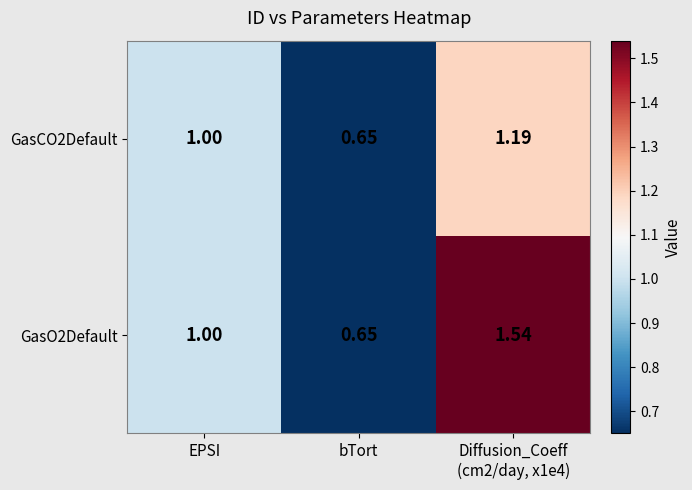

At which label is GasCO2Default closest to 0?

bTort